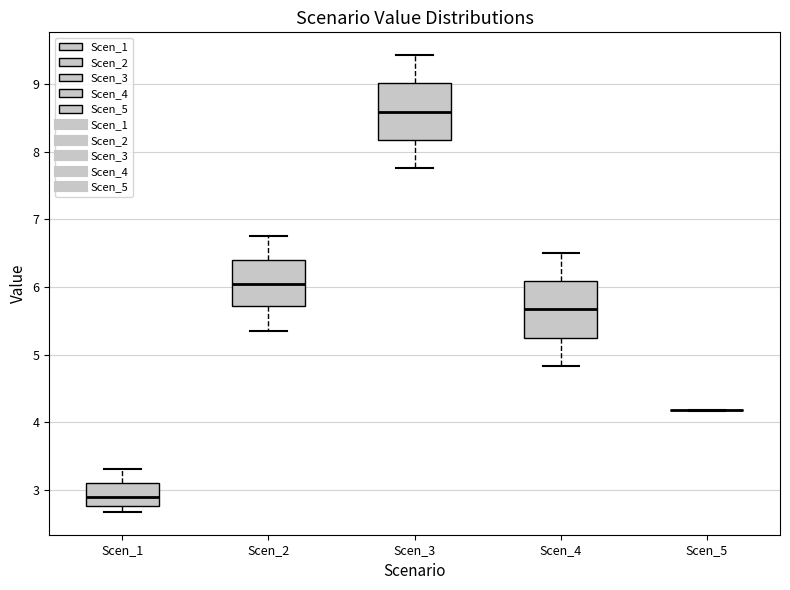

Reading left to right, read every box against the y-axis: the position of its median line, the range the box covers, and the ends of its whiskers. The values are not printed on the chart, so give them approximately, as read against the axis.

Scen_1: median 2.9, box 2.8 to 3.1, whiskers 2.7 to 3.3
Scen_2: median 6.0, box 5.7 to 6.4, whiskers 5.3 to 6.7
Scen_3: median 8.6, box 8.2 to 9.0, whiskers 7.8 to 9.4
Scen_4: median 5.7, box 5.3 to 6.1, whiskers 4.8 to 6.5
Scen_5: box collapsed to a line at 4.2, whiskers 4.2 to 4.2